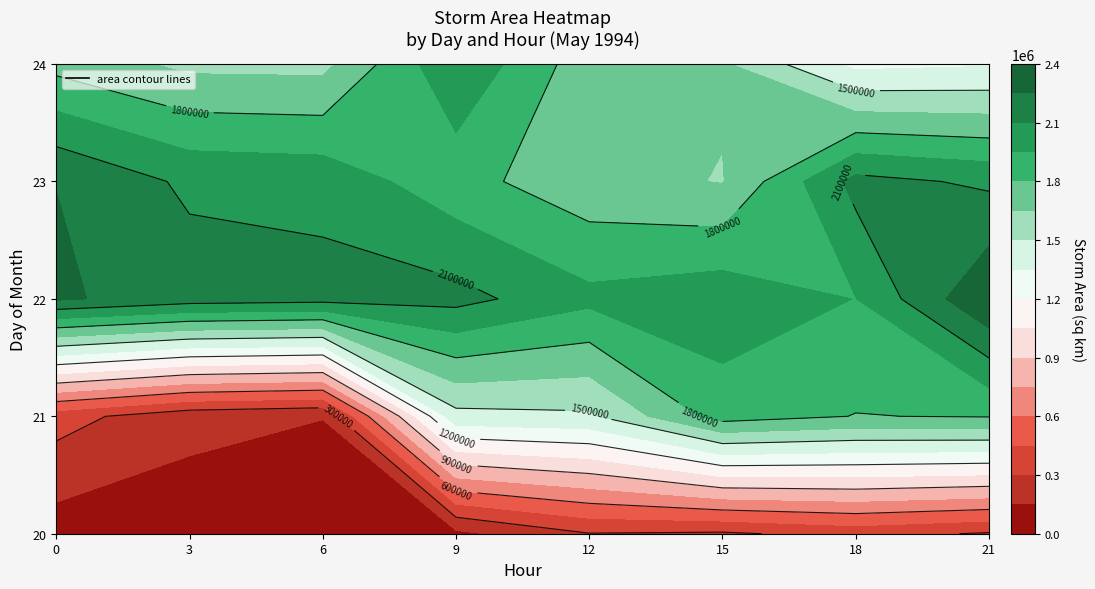

At which label does the data first exceed 1710625?

21_15